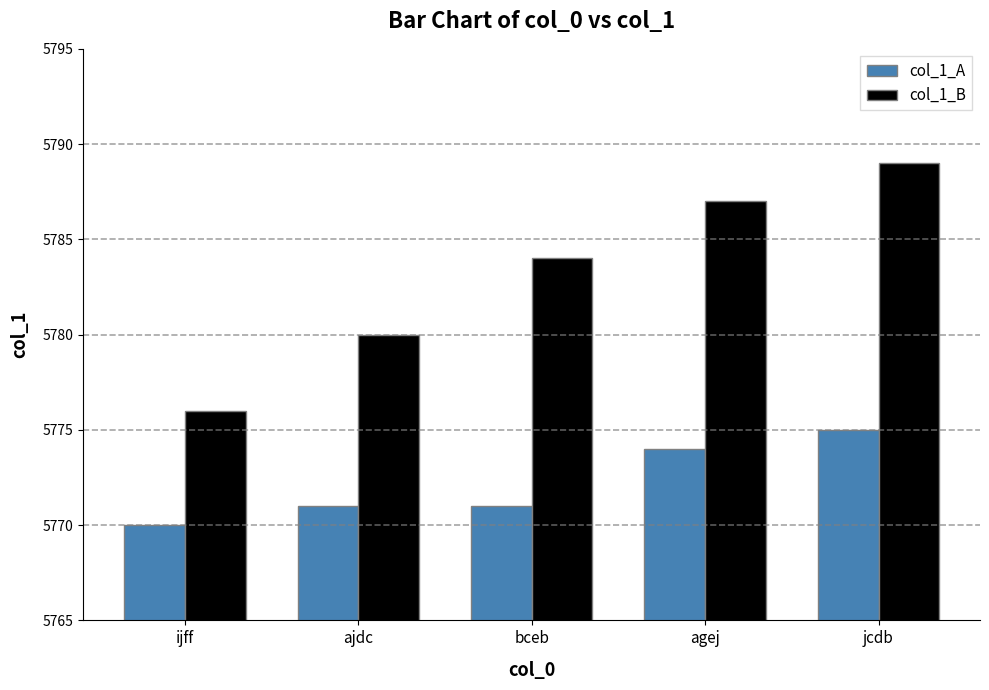

Reading left to right, extract all data points from this chart.

col_1_A: ijff=5770	ajdc=5771	bceb=5771	agej=5774	jcdb=5775
col_1_B: ijff=5776	ajdc=5780	bceb=5784	agej=5787	jcdb=5789